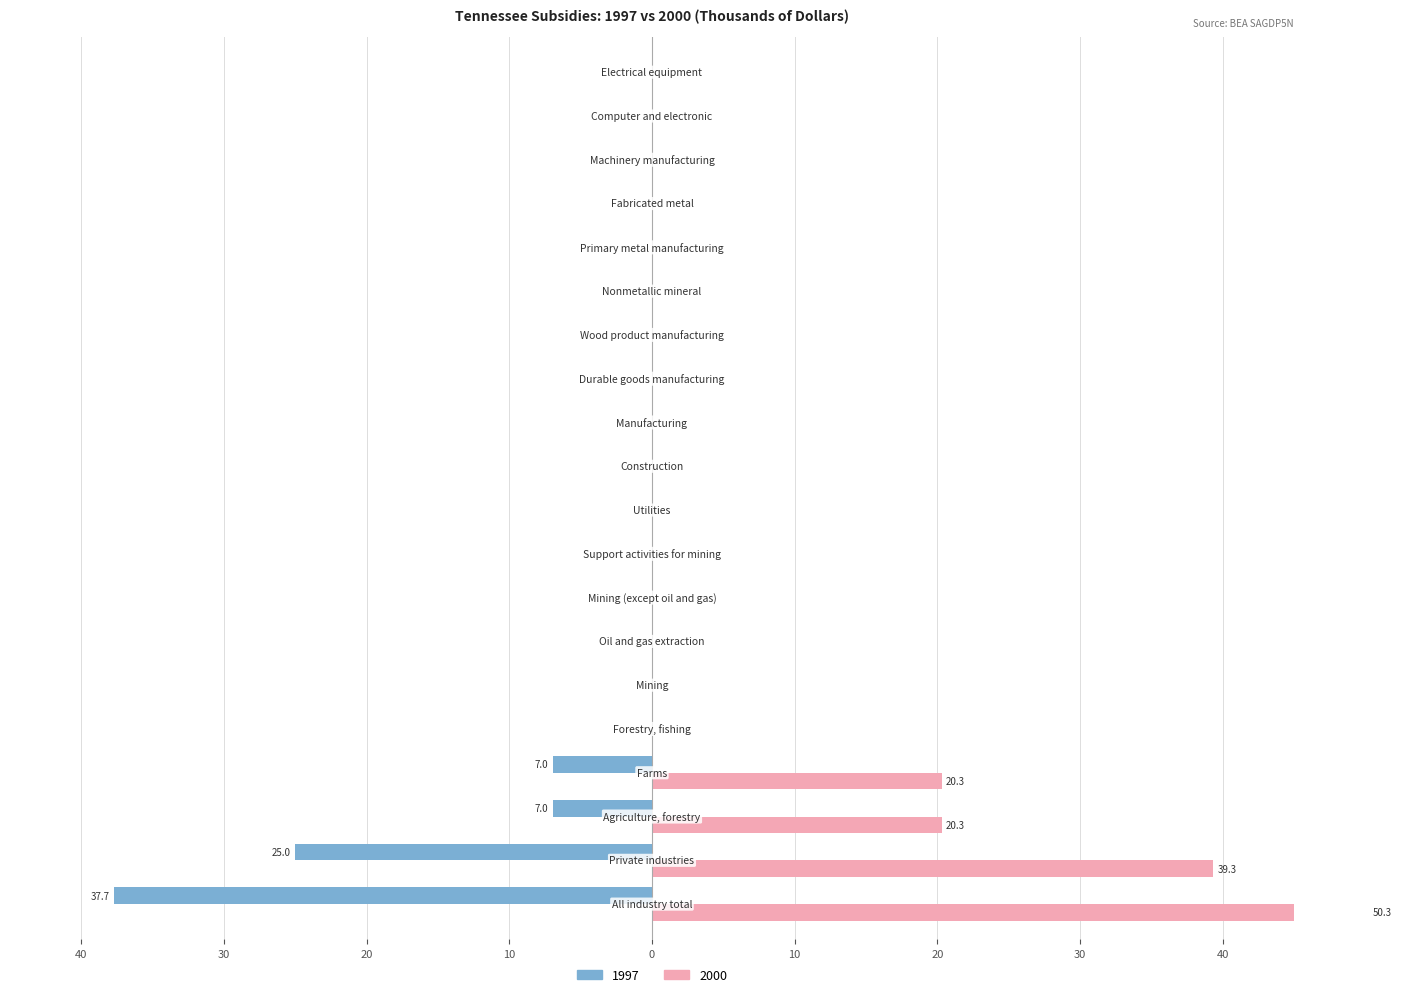

What is the average value of the 1997 series?

-3.8